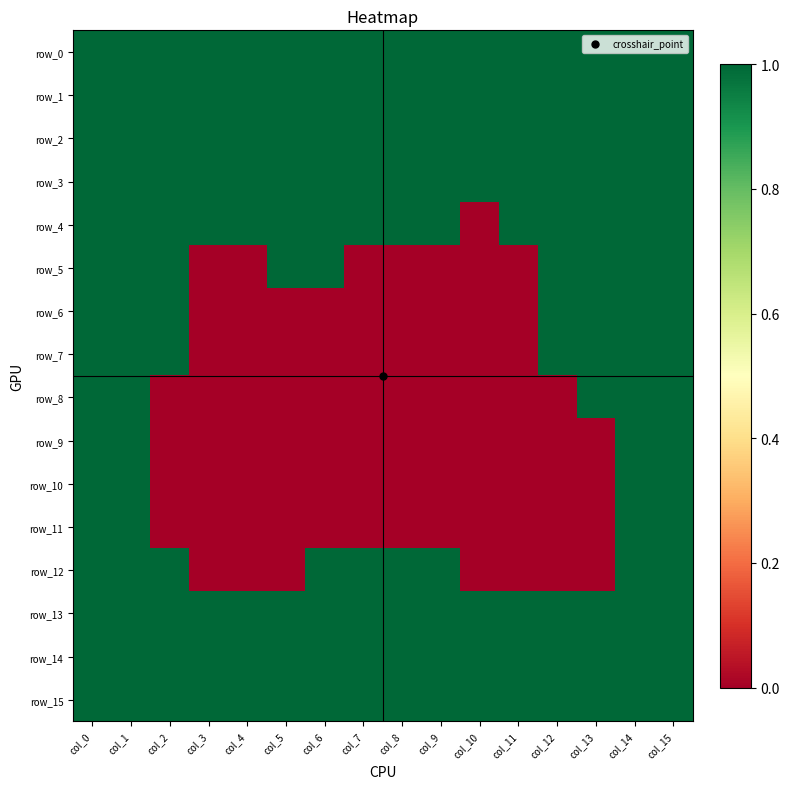

Which has a higher value, col_1 or col_3?

col_1